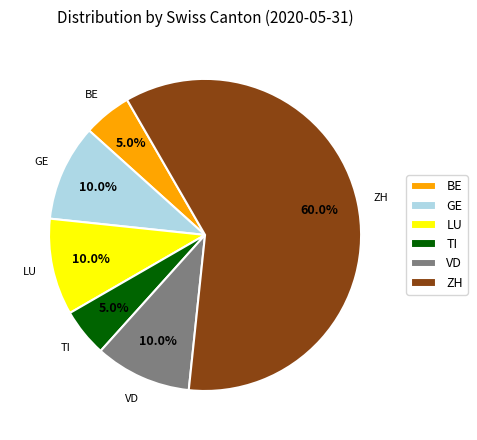

What percentage is NOT represented by GE?

90.0%